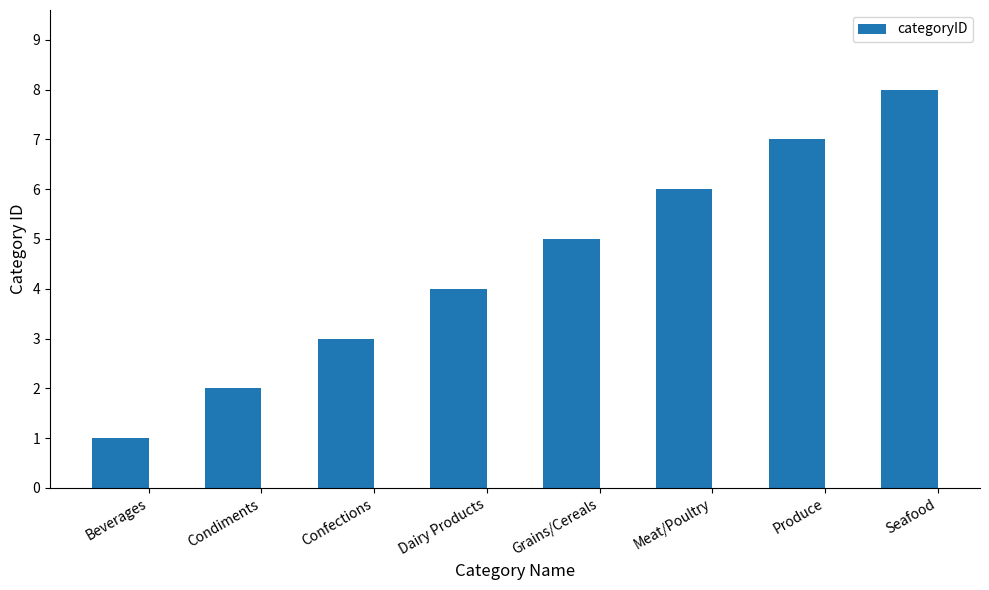

Read the value at Dairy Products.

4